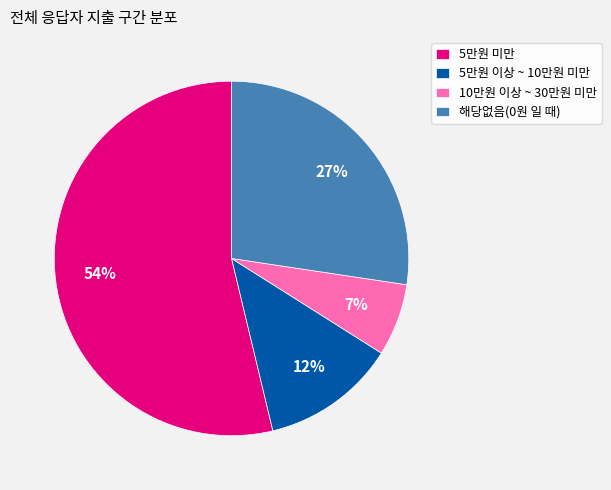

Rank the categories by value from lowest to highest.

10만원 이상 ~ 30만원 미만, 5만원 이상 ~ 10만원 미만, 해당없음(0원 일 때), 5만원 미만